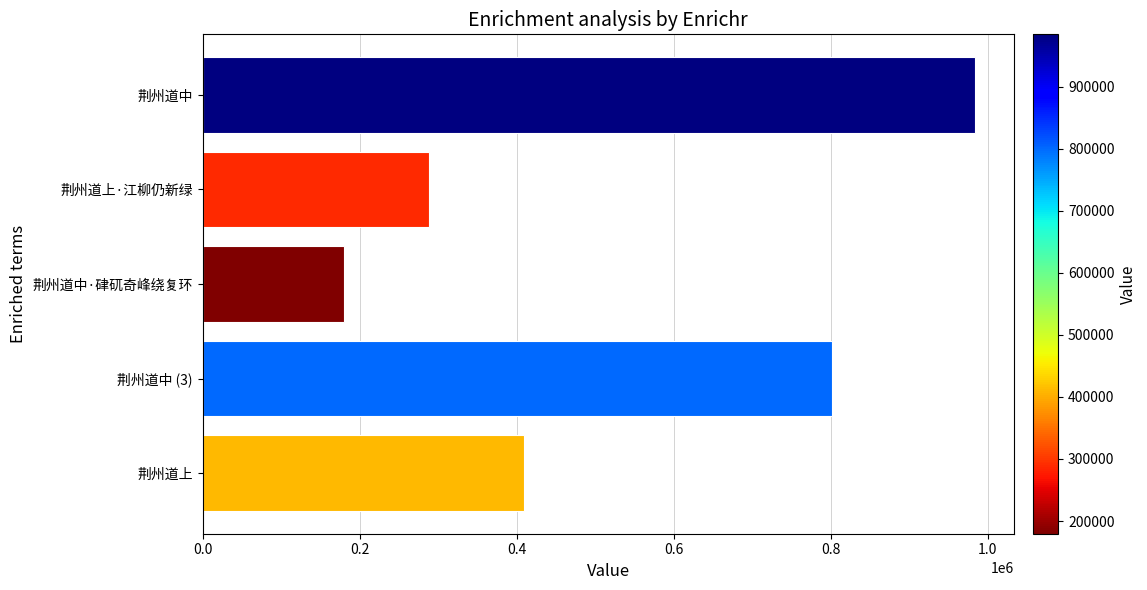

What is the approximate value at 荆州道上·江柳仍新绿, to the nearest 10?

288290